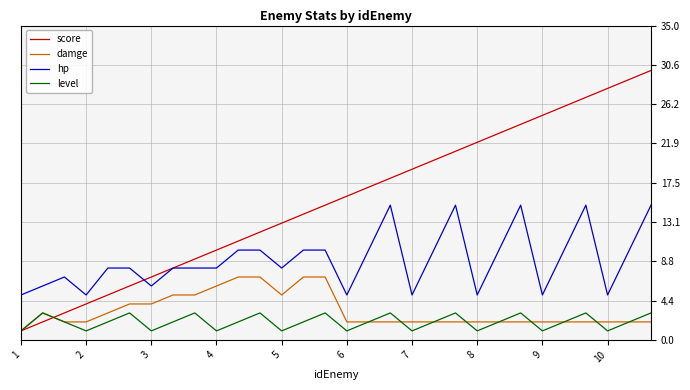

True or false: hp and damge intersect in this chart.

False